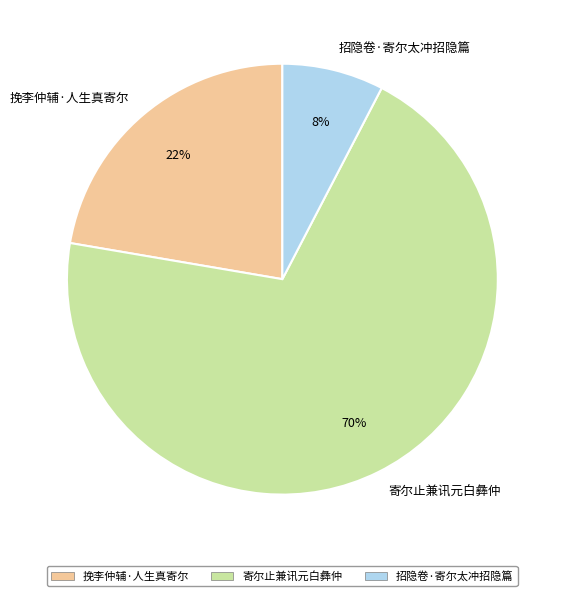

To the nearest percent, what percentage of the pie is 挽李仲辅·人生真寄尔?

22%